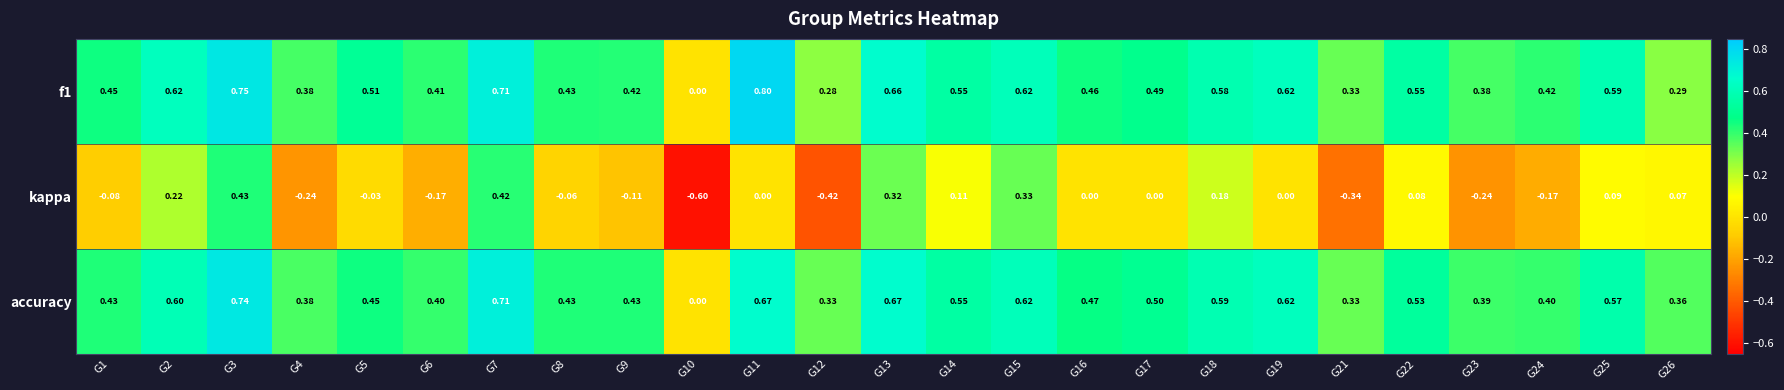

Is the value of f1 at G9 greater than the value of accuracy at G13?

No